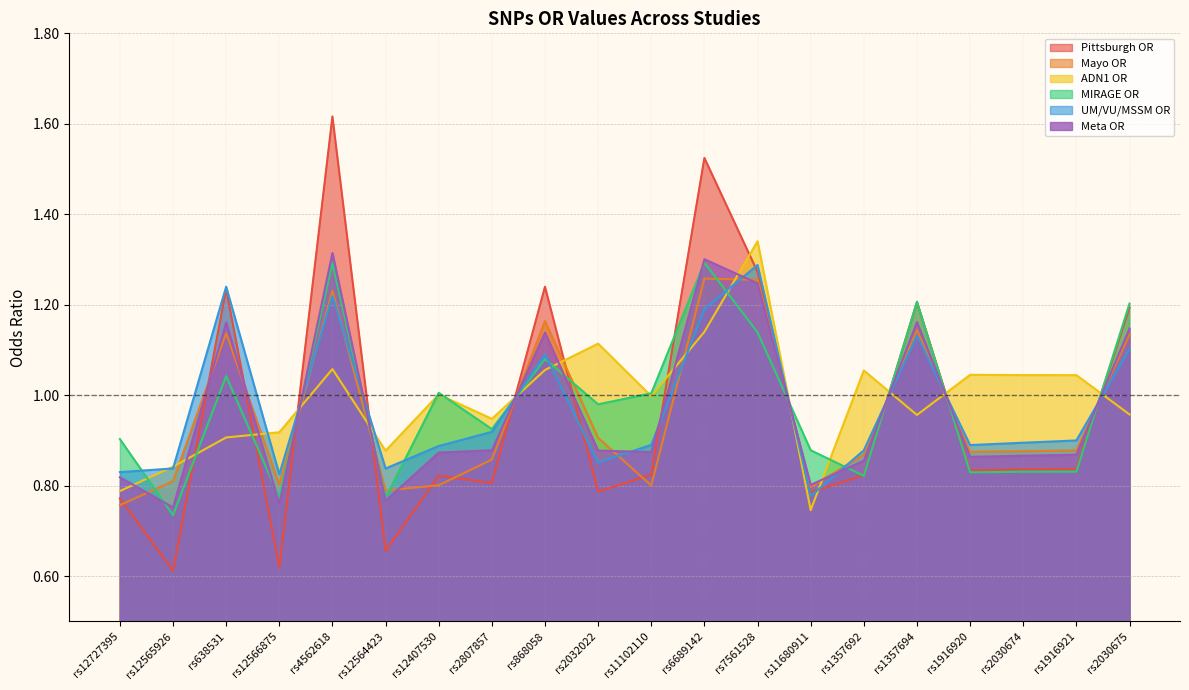

At which label is ADN1 OR closest to 1?

rs12407530